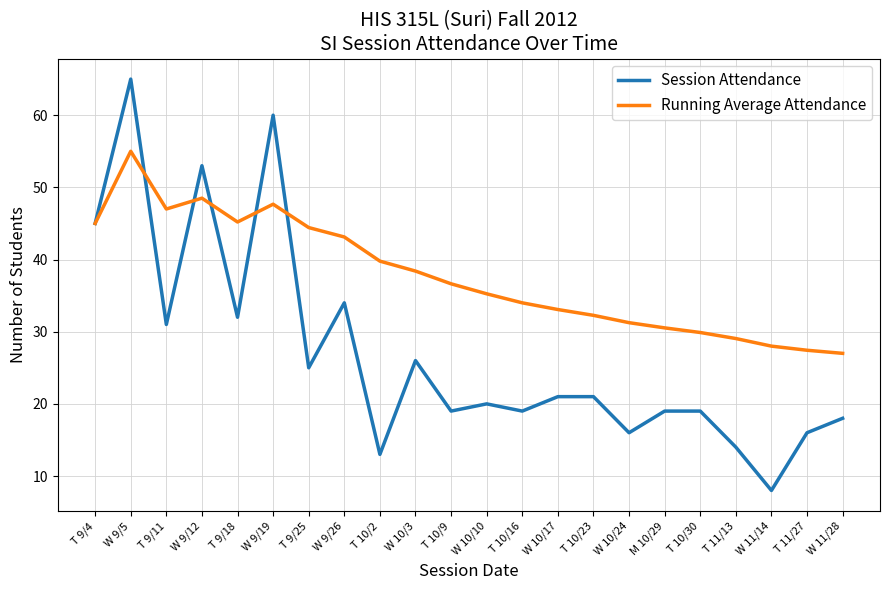

At which category is the sum across all series the highest?

W 9/5